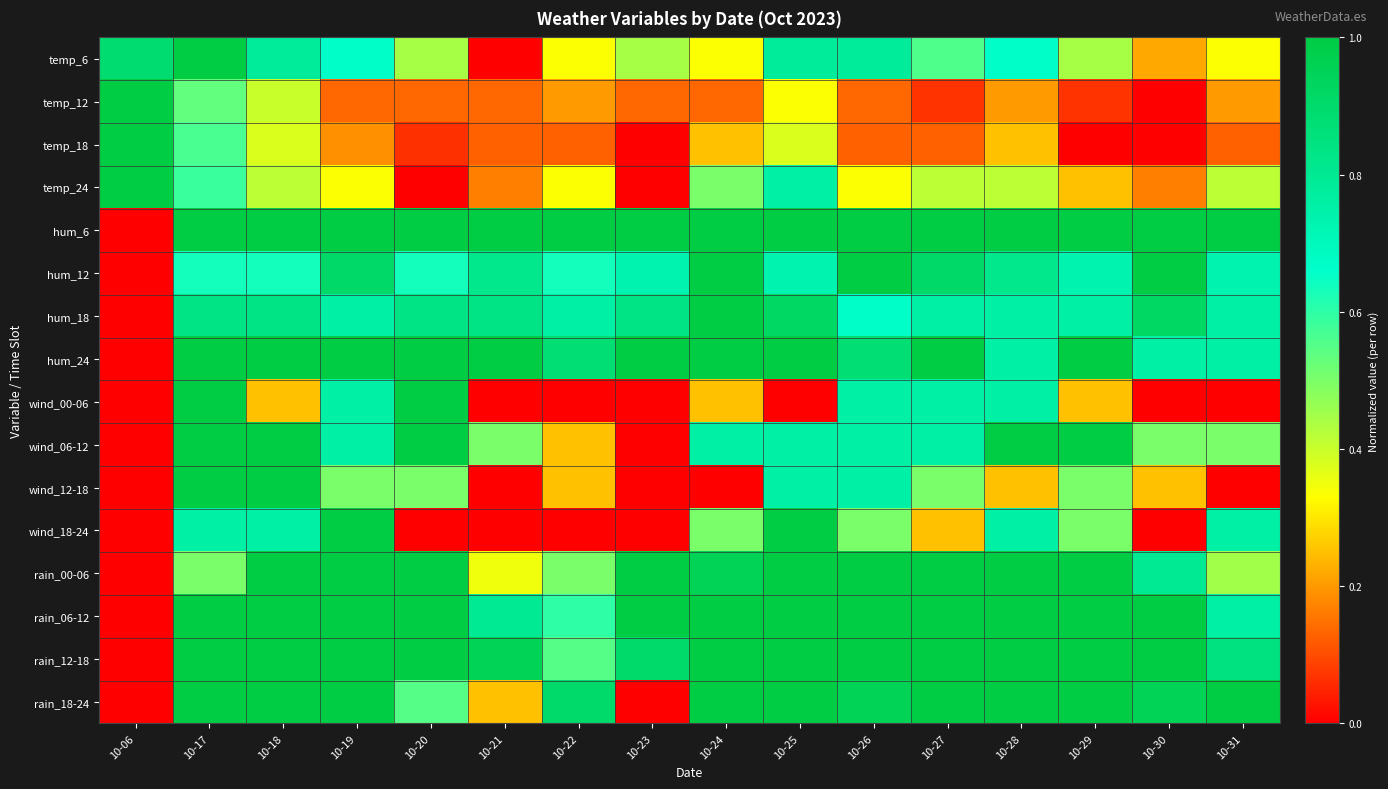

What is the total value across all series at 10-18?

12.4